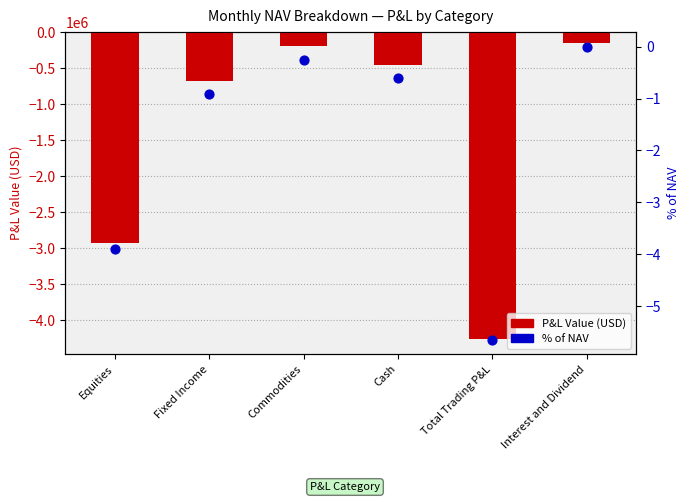

What is the total value across all series at Total Trading P&L?

-4261412.2